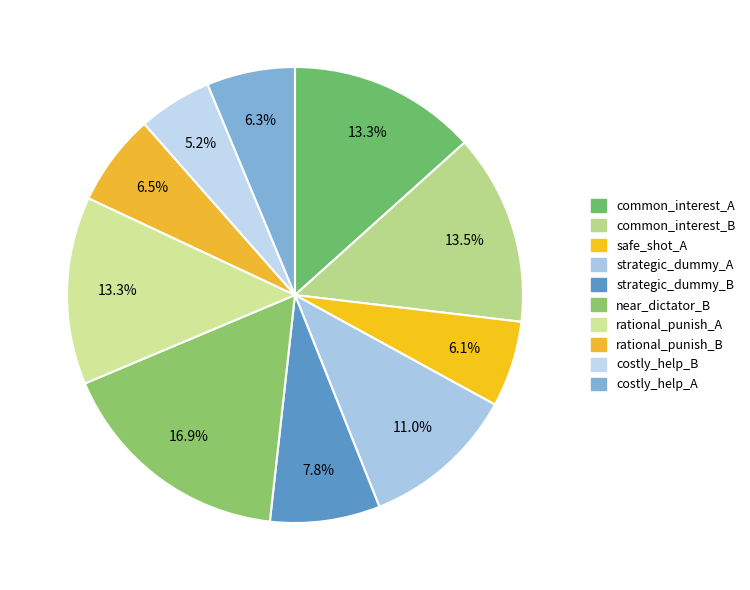

How many slices are in this pie chart?

10